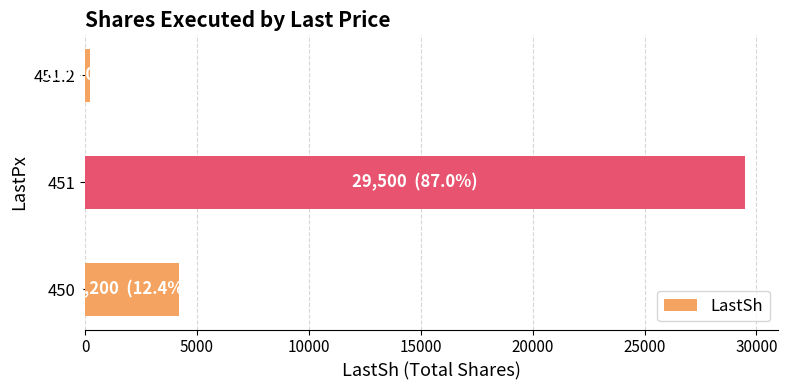

How many distinct data groups are displayed?

1